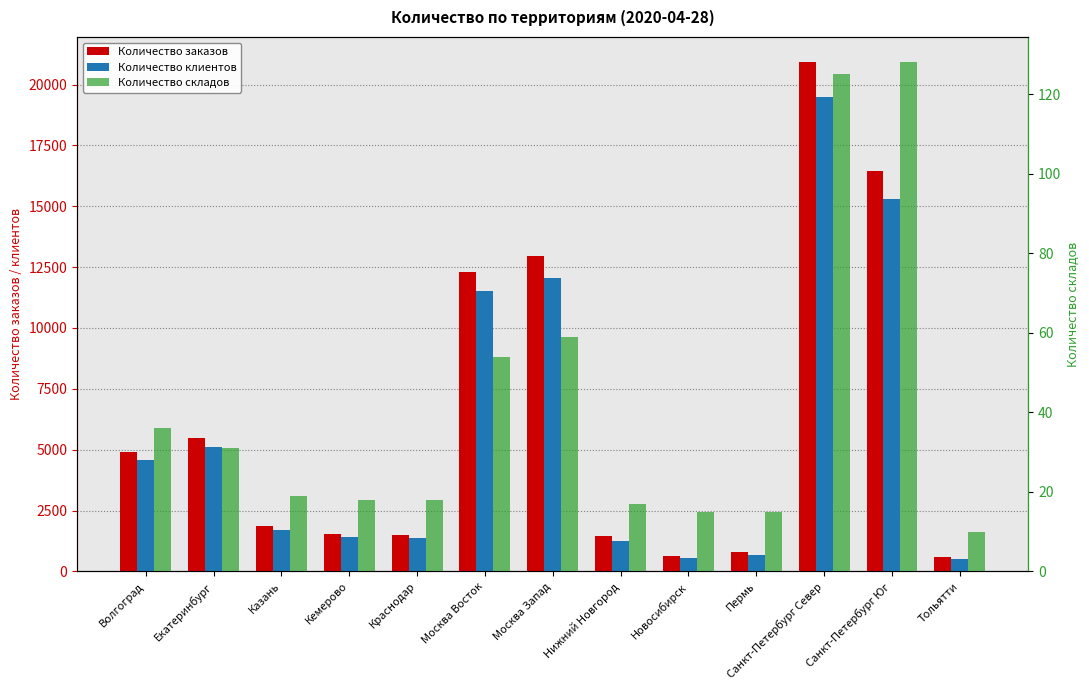

Between Пермь and Санкт-Петербург Юг, which series saw the biggest shift?

Количество заказов